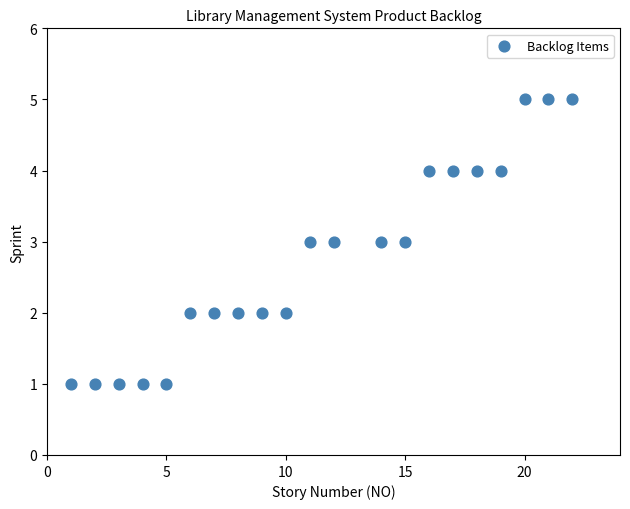

What is the range of Y values (max minus min)?

4